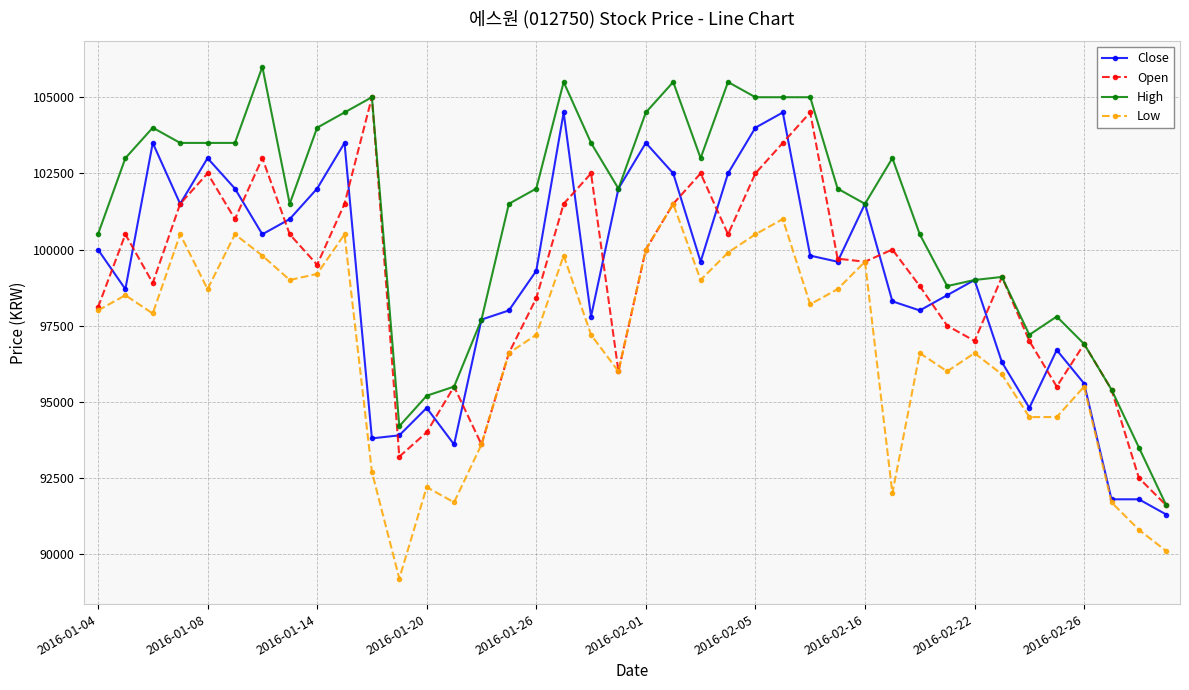

True or false: High and Low intersect in this chart.

False